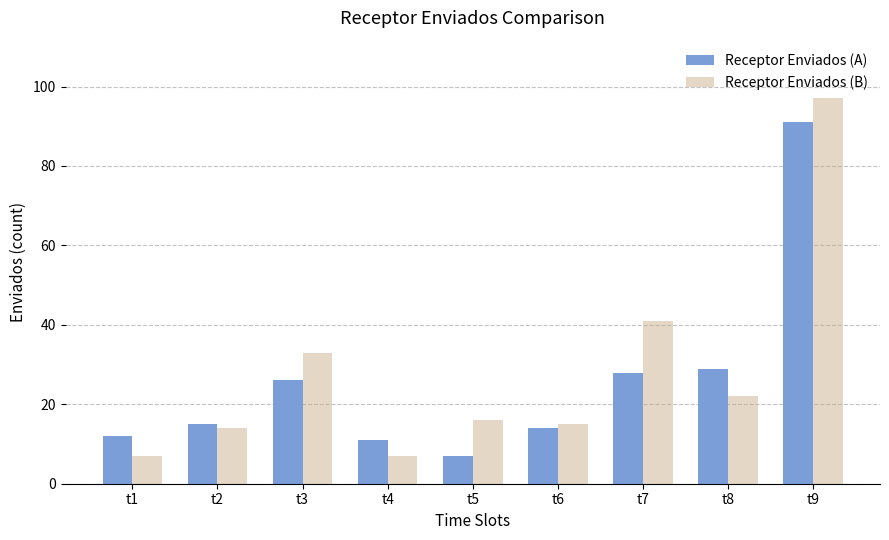

What is the lowest value of the Receptor Enviados (A) series?

7